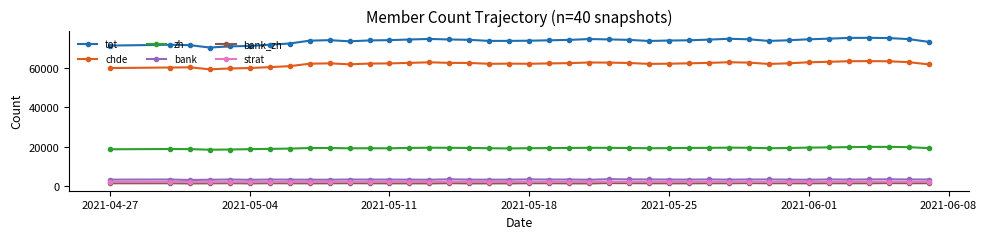

What is the lowest value of the bank_zh series?

1283